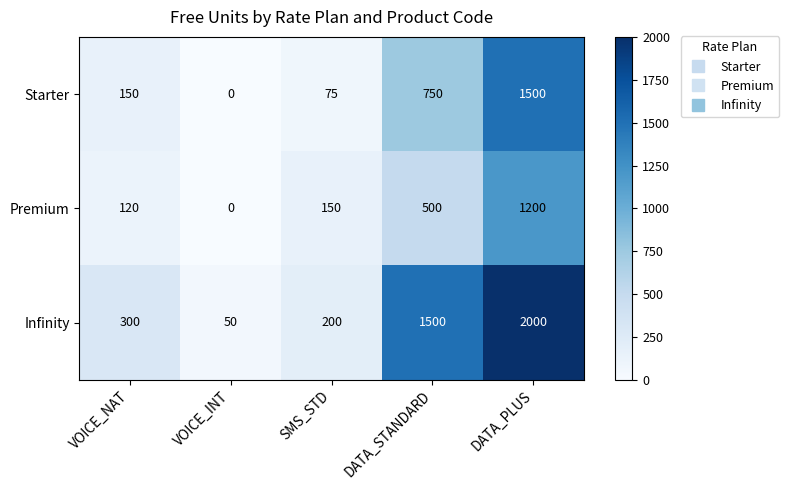

Which series has the largest range (max minus min)?

Infinity